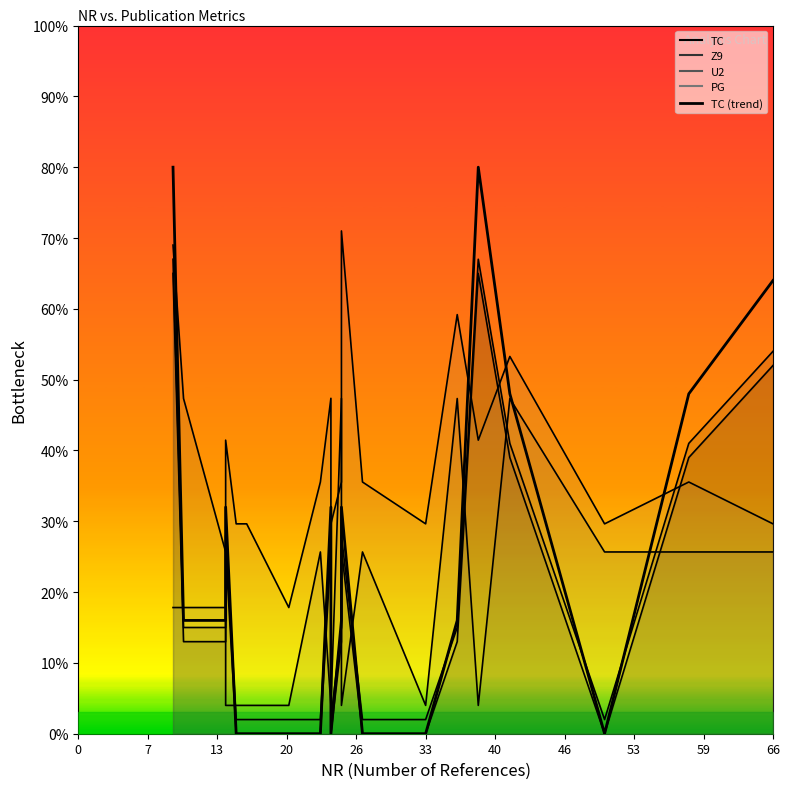

True or false: Z9 and U2 cross at least once.

True